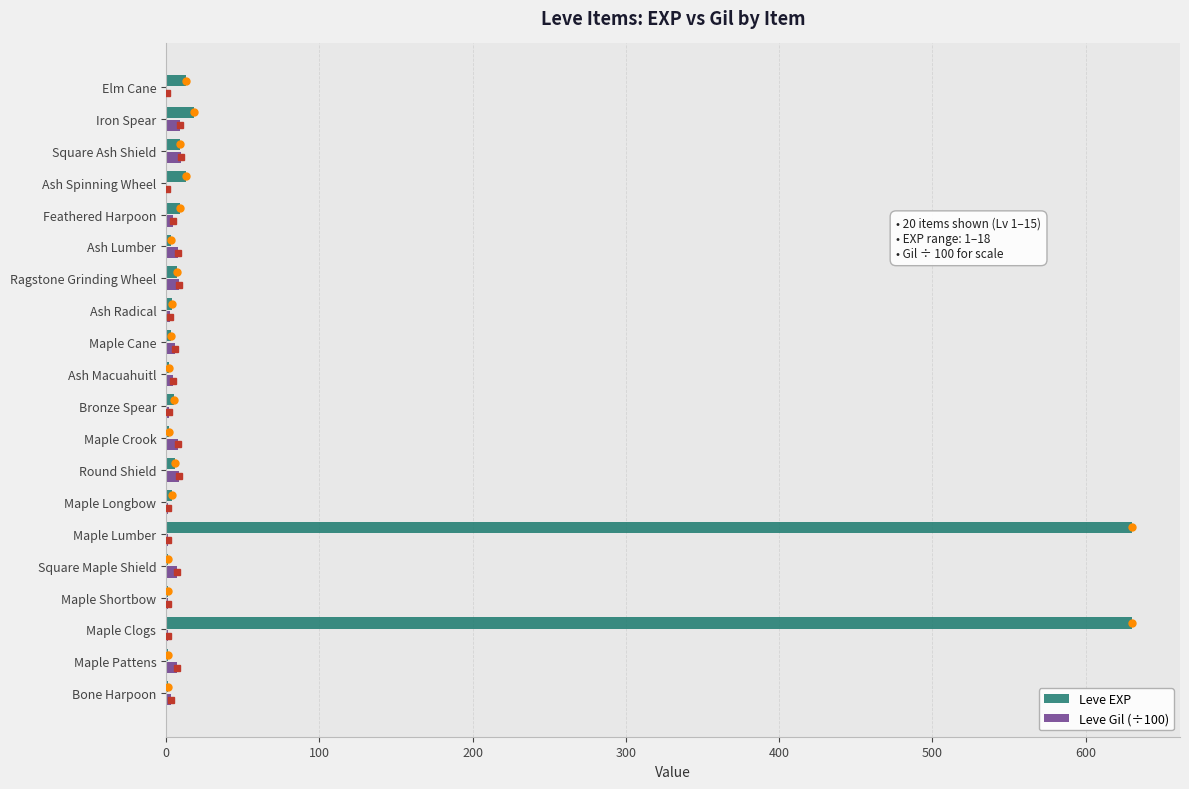

What is the maximum value shown in the chart?

630.0